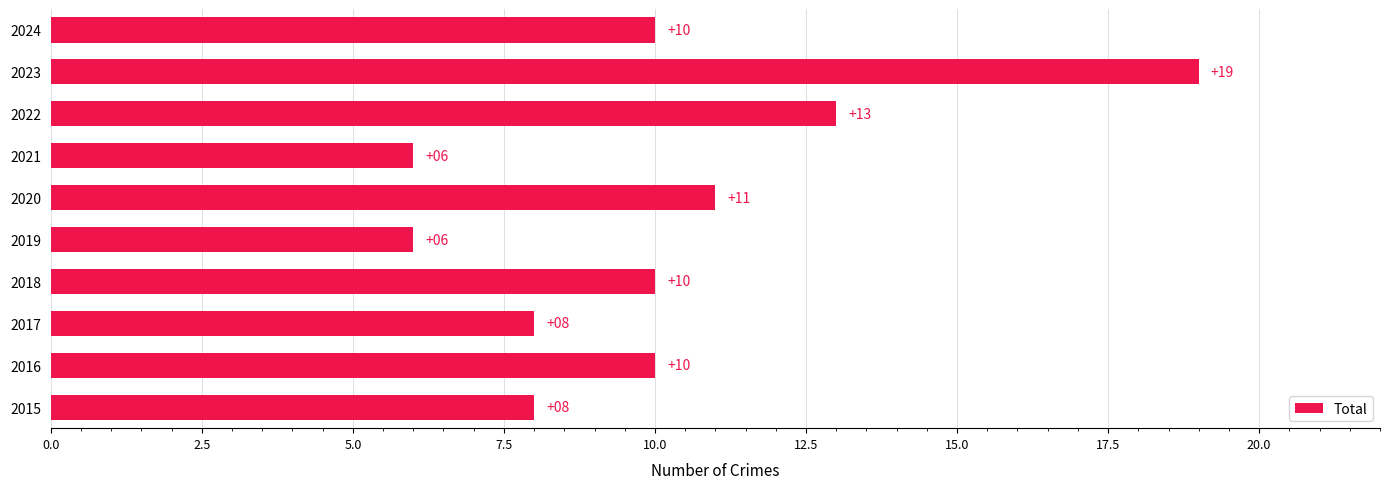

What is the sum of the values at 2021 and 2022?

19